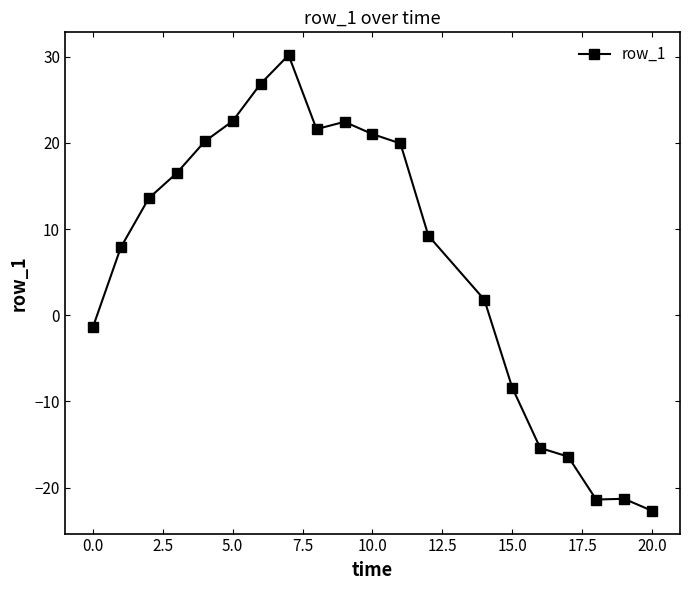

How many categories are shown in the chart?

20